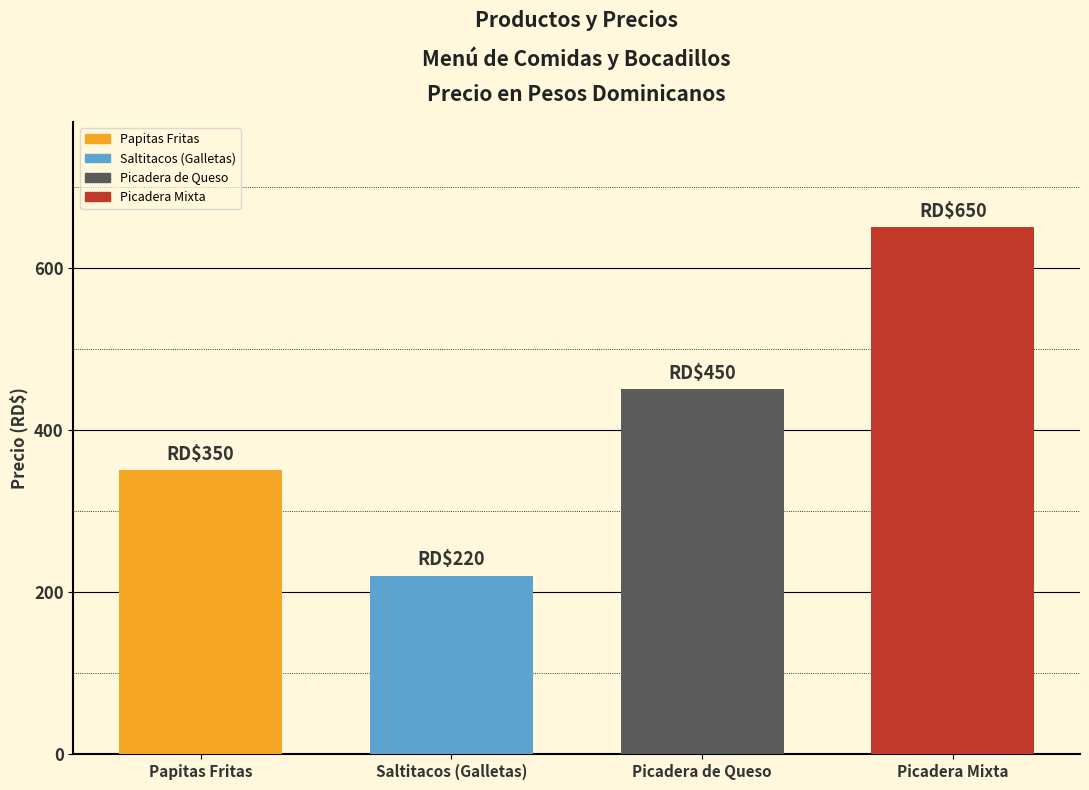

True or false: the data shows 350 at Papitas Fritas.

True